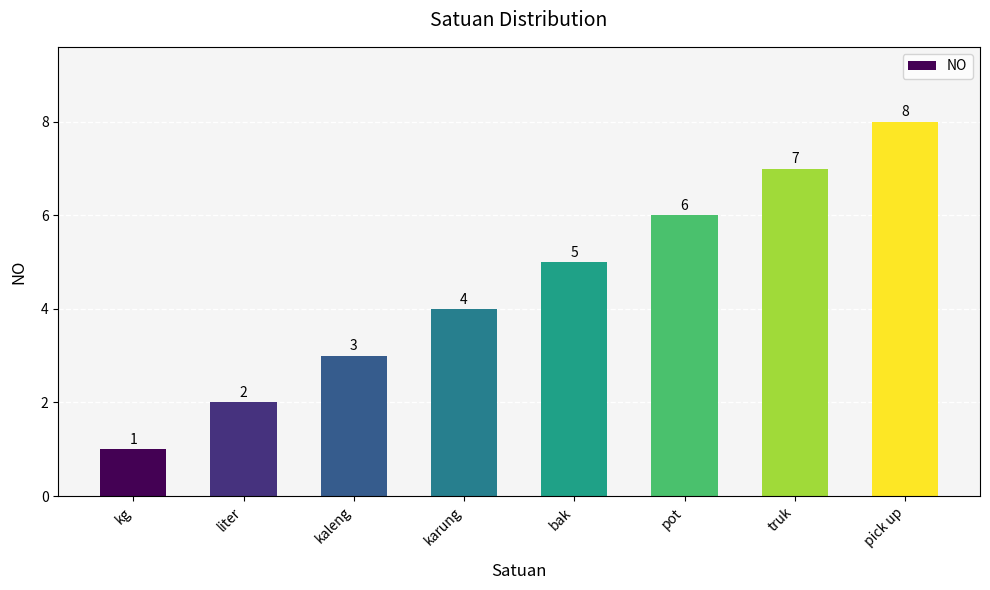

Read the value at truk.

7